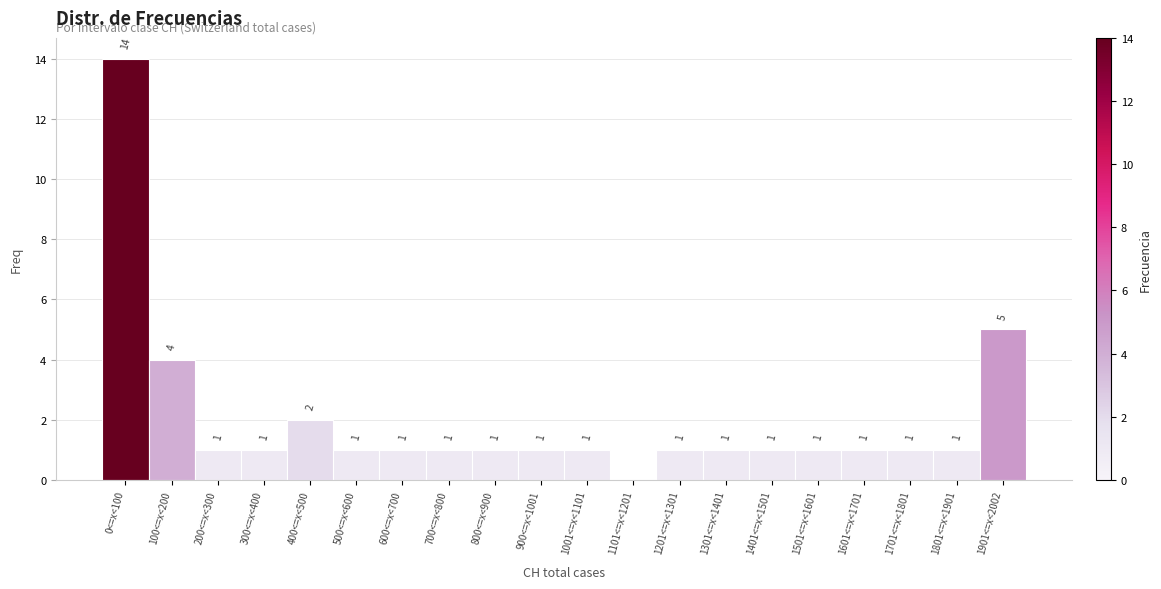

Reading left to right, extract all data points from this chart.

0<=x<100=14	100<=x<200=4	200<=x<300=1	300<=x<400=1	400<=x<500=2	500<=x<600=1	600<=x<700=1	700<=x<800=1	800<=x<900=1	900<=x<1001=1	1001<=x<1101=1	1101<=x<1201=0	1201<=x<1301=1	1301<=x<1401=1	1401<=x<1501=1	1501<=x<1601=1	1601<=x<1701=1	1701<=x<1801=1	1801<=x<1901=1	1901<=x<2002=5